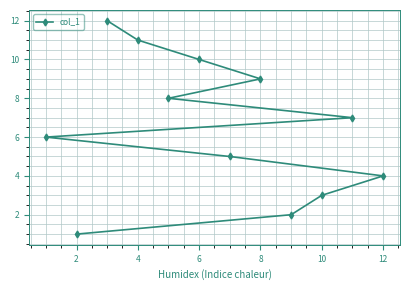

The chart shows a value of 4 at 12. True or false?

True